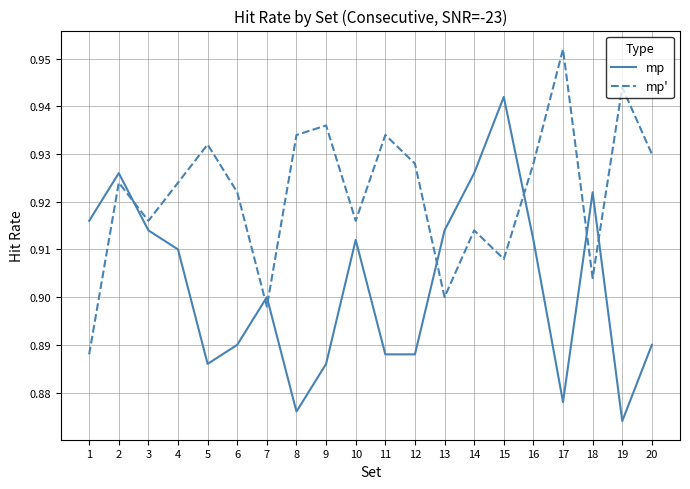

Which category has the highest value across all series?

17